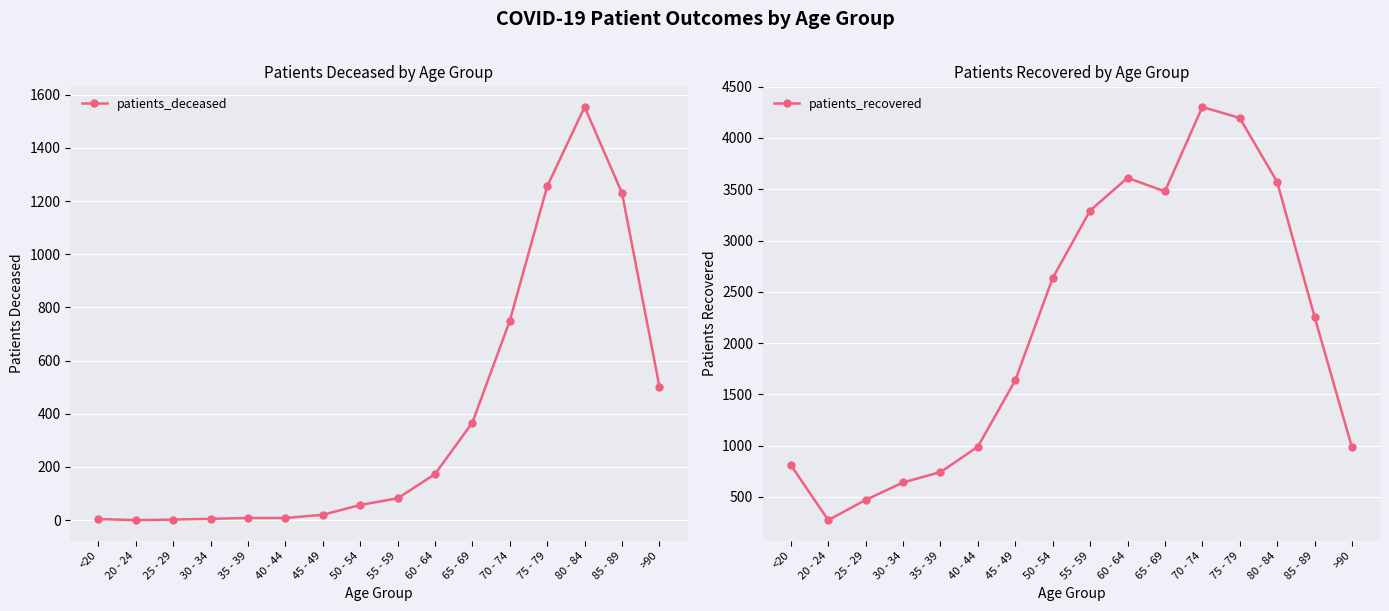

Between 25 - 29 and 85 - 89, which is larger?

85 - 89